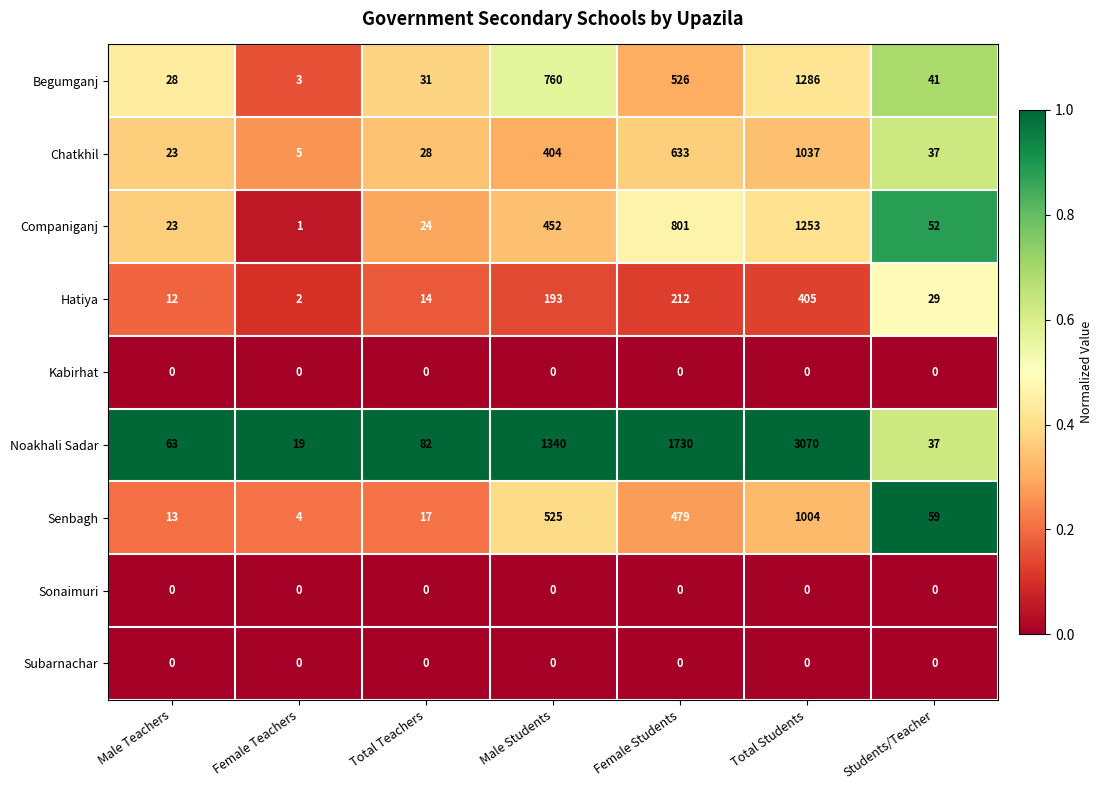

What is the maximum value for Hatiya?

405